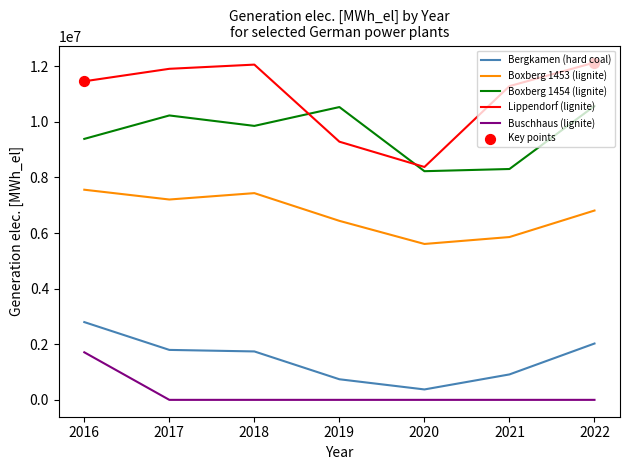

Which series has the largest total across all categories?

Lippendorf (lignite)